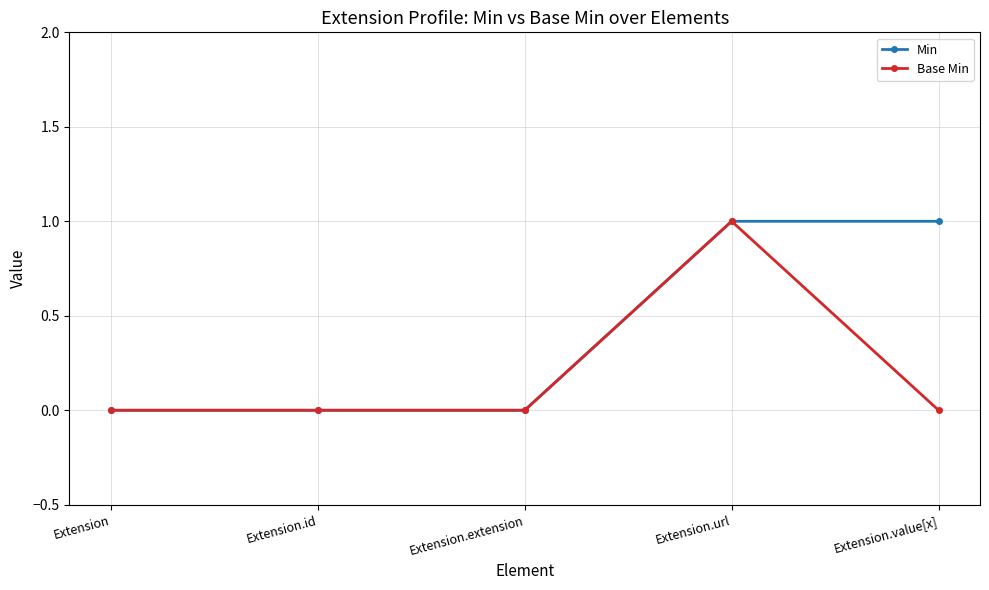

Rank the series by their average value, from highest to lowest.

Min, Base Min